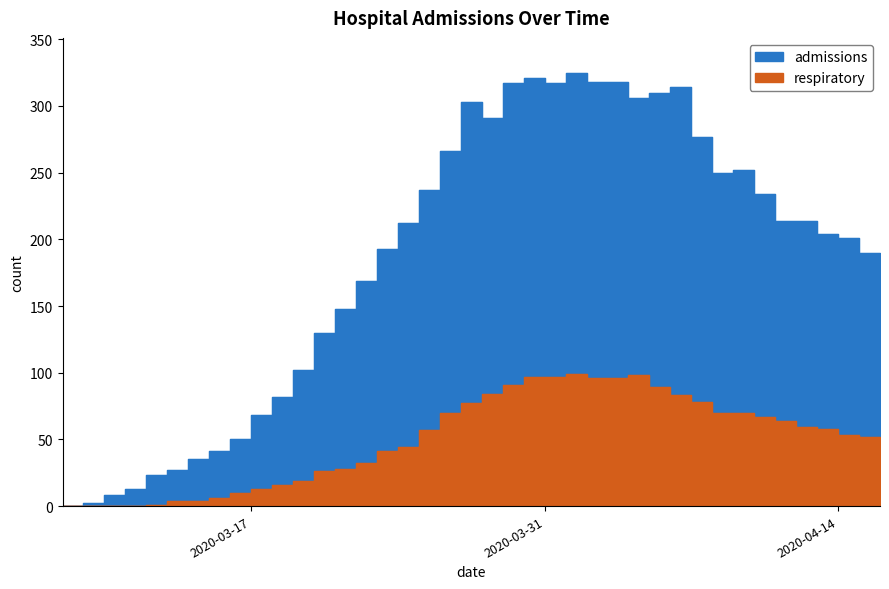

List the series in order of their overall mean, lowest first.

respiratory, admissions